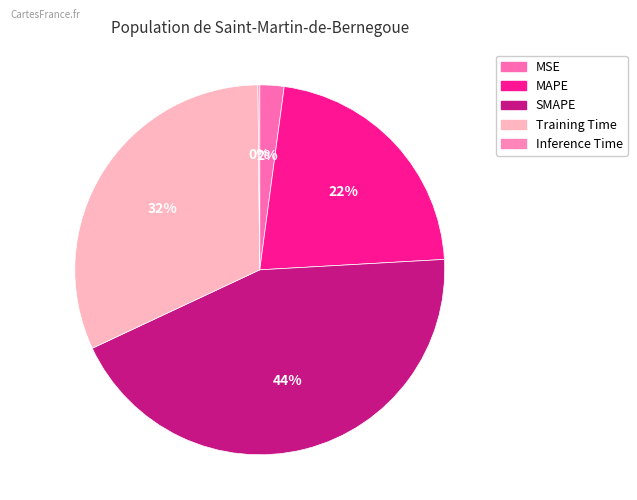

True or false: SMAPE accounts for 44% of the total.

True